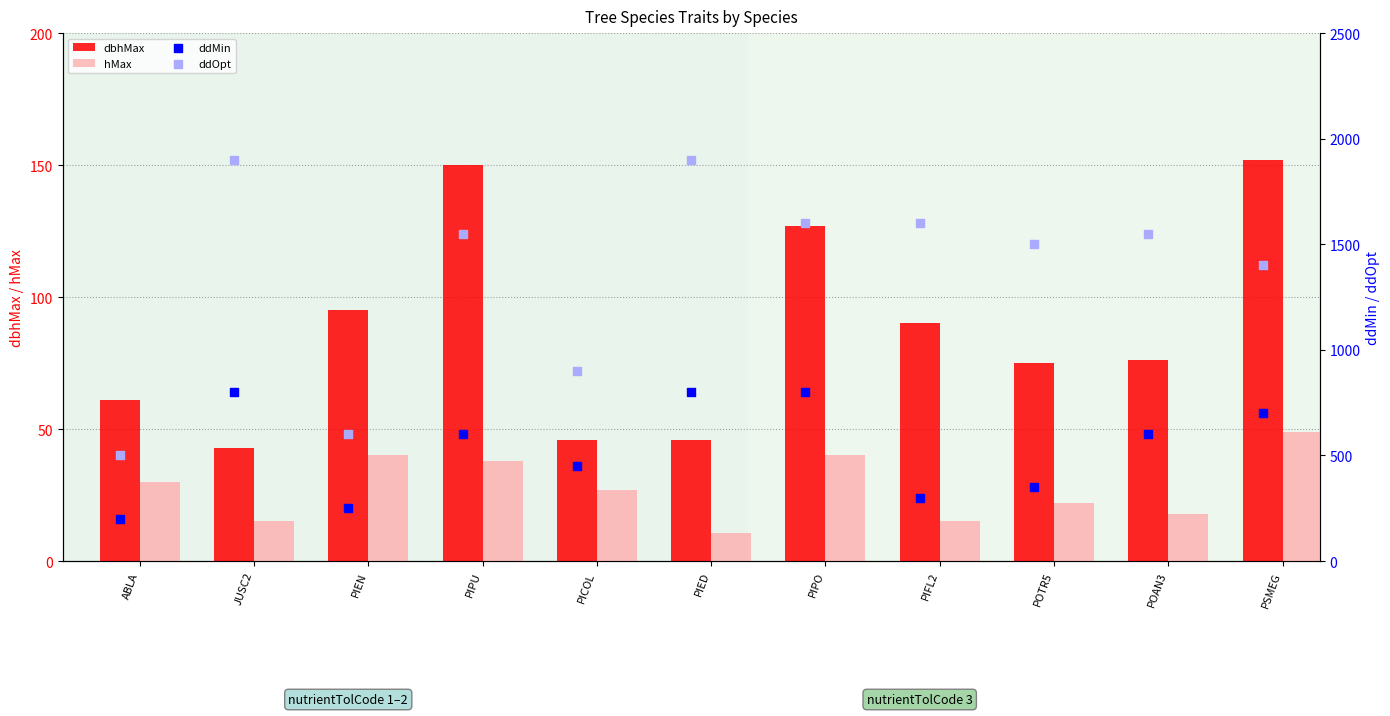

Which series has the largest total across all categories?

ddOpt